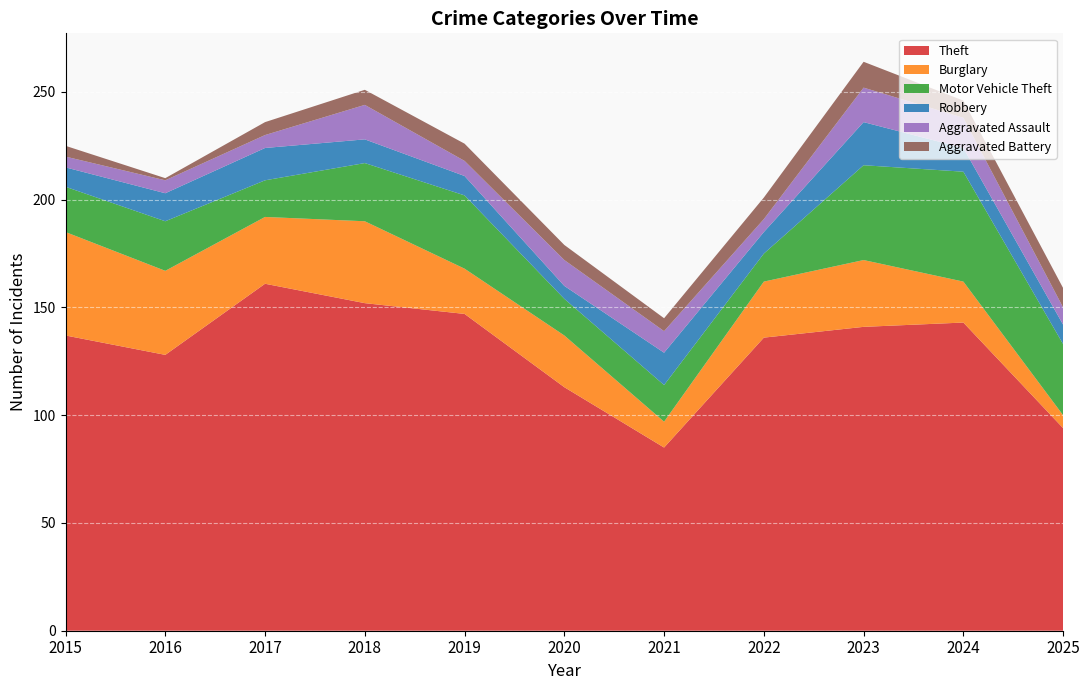

Reading left to right, list all the values displayed in this chart.

Theft: 137	128	161	152	147	113	85	136	141	143	94
Burglary: 48	39	31	38	21	24	12	26	31	19	6
Motor Vehicle Theft: 21	23	17	27	34	17	17	13	44	51	33
Robbery: 9	13	15	11	9	6	15	10	20	11	9
Aggravated Assault: 5	6	6	16	7	12	10	6	16	14	8
Aggravated Battery: 5	1	6	7	8	7	6	10	12	8	9